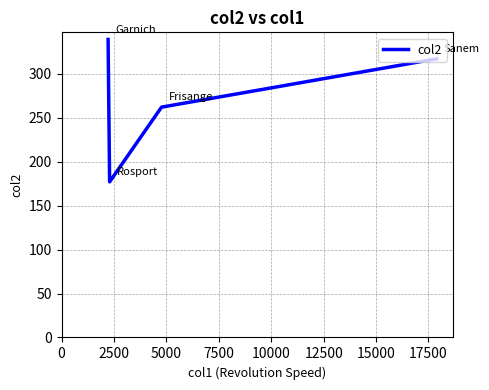

What is the sum of all values?

1095